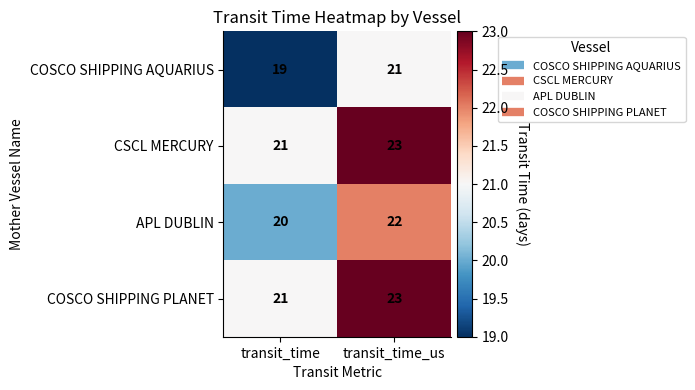

What is the total value across all series at transit_time?

81